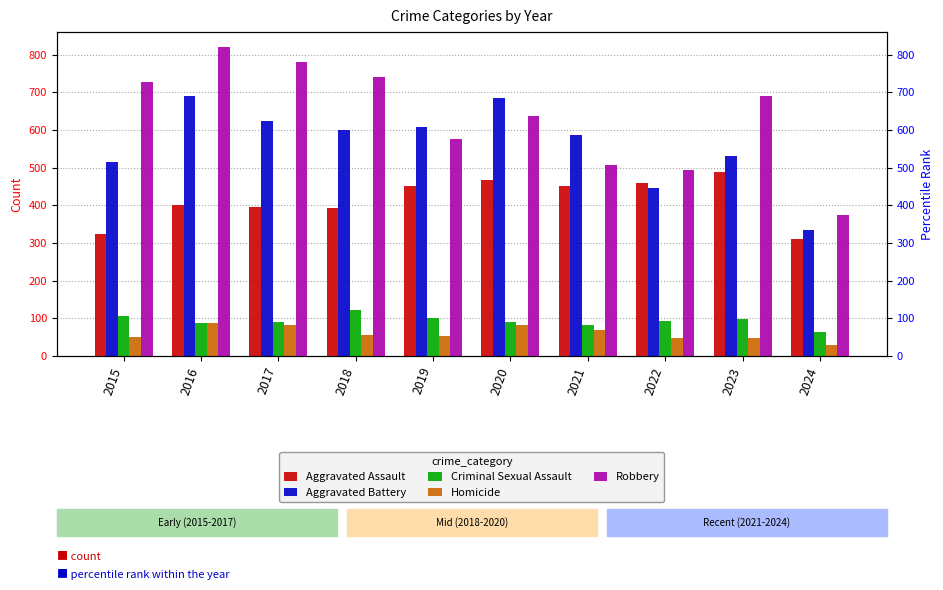

What is the maximum value shown in the chart?

819